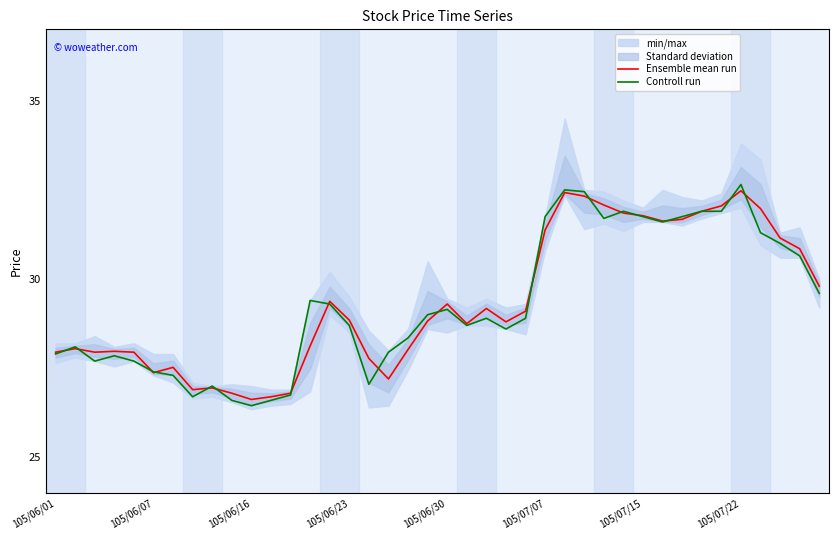

What is the difference between the Ensemble mean run values at 12 and 31?

4.8